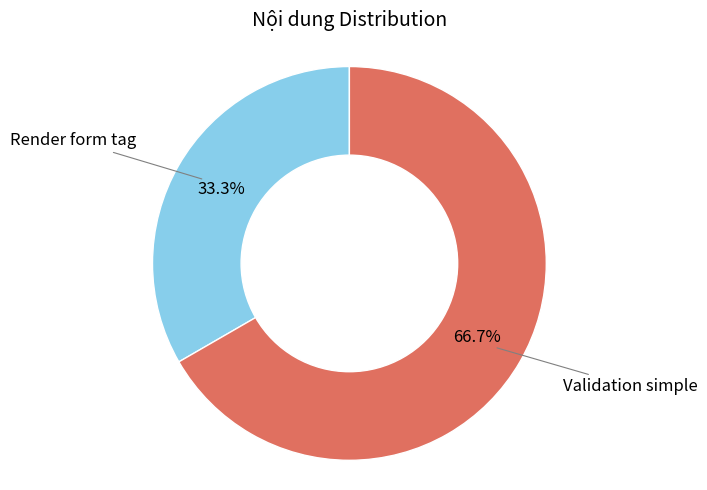

Is there a majority slice in this chart?

Yes